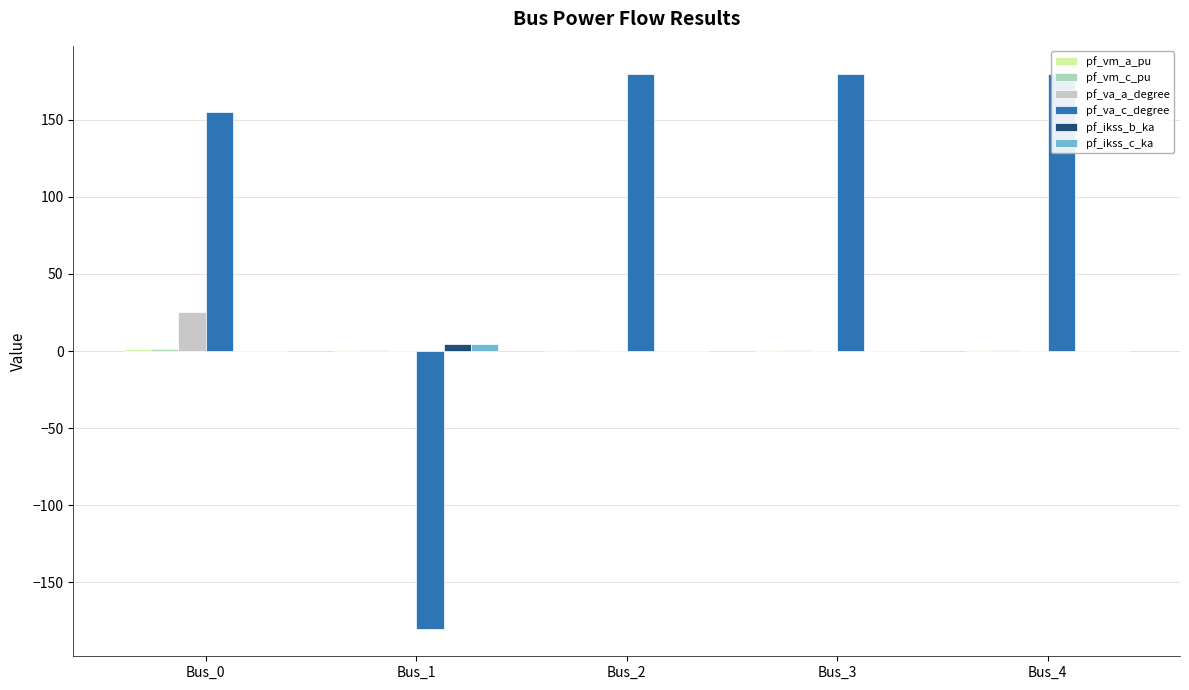

At Bus_1, list the series in order from smallest to largest.

pf_va_c_degree, pf_va_a_degree, pf_vm_a_pu, pf_vm_c_pu, pf_ikss_b_ka, pf_ikss_c_ka